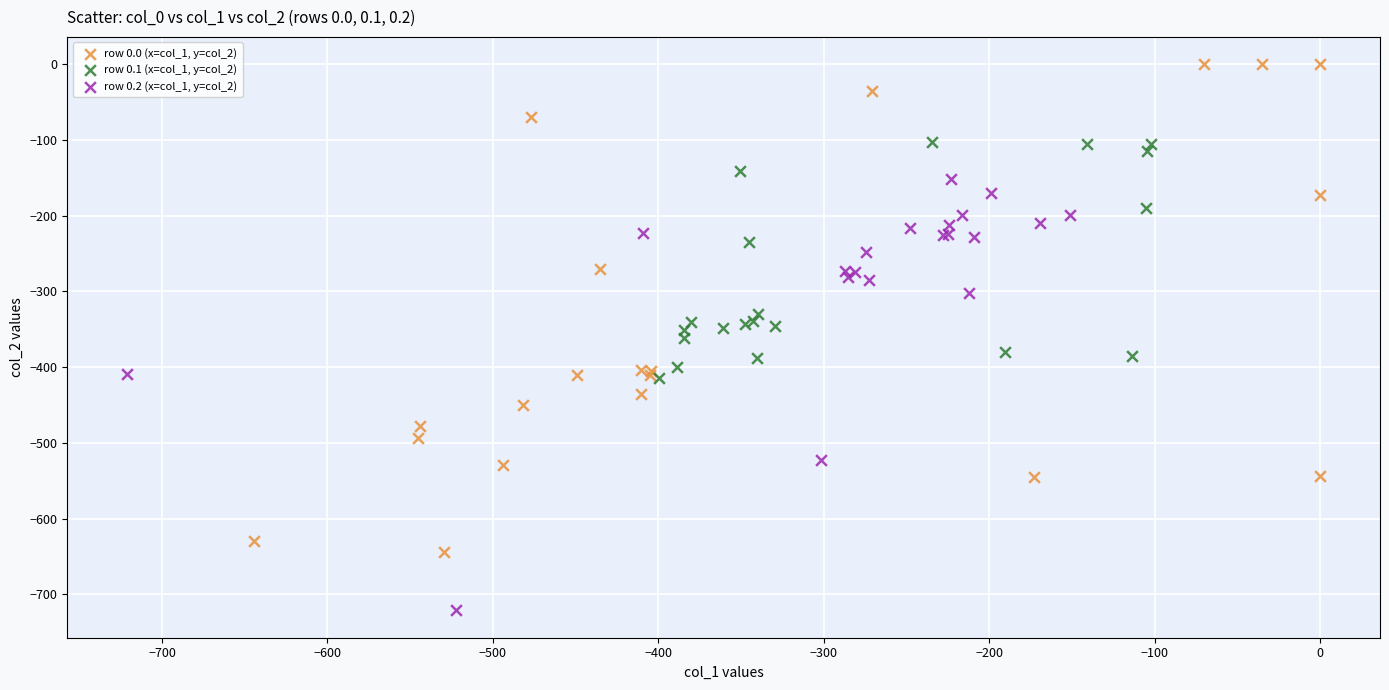

Which series reaches the minimum Y coordinate?

row 0.2 (x=col_1, y=col_2)